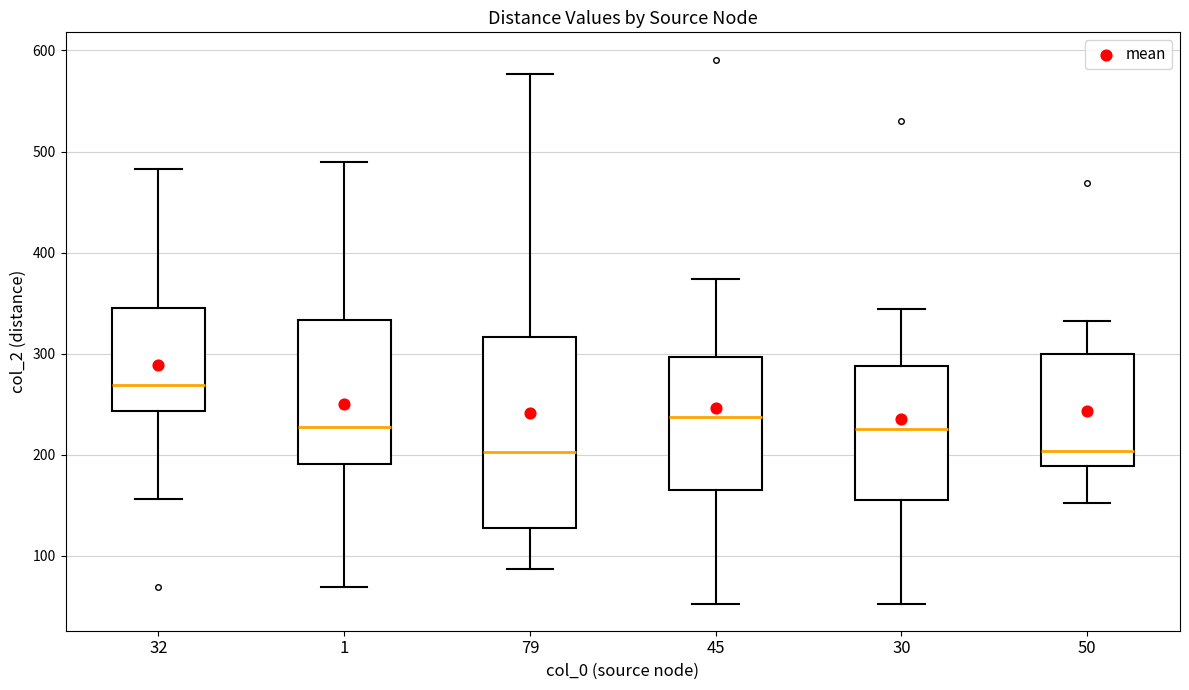

Which box's median line is the highest?

32